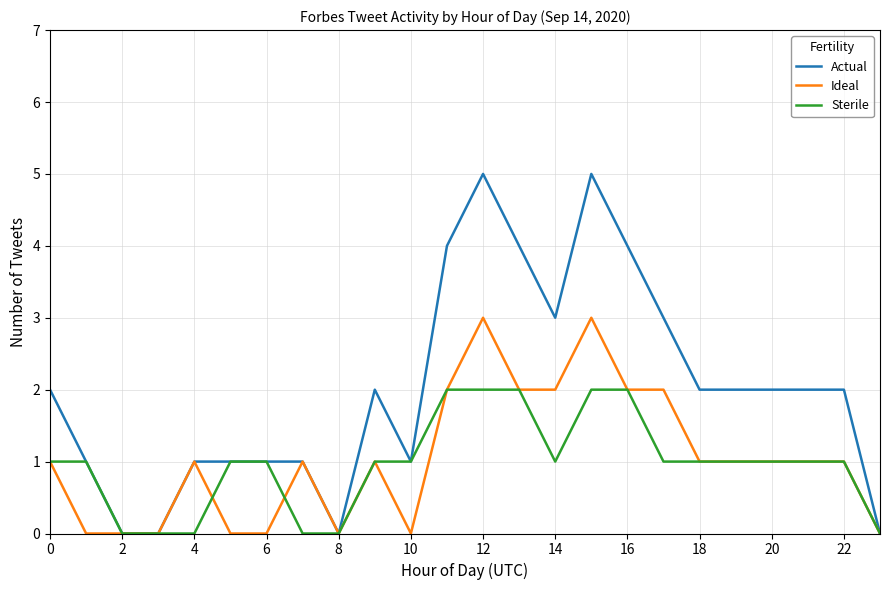

What is the difference between the second highest and minimum values in the Actual series?

5